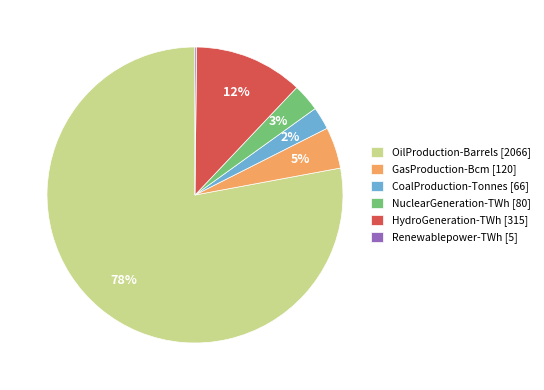

Between HydroGeneration-TWh [315] and GasProduction-Bcm [120], which is larger?

HydroGeneration-TWh [315]